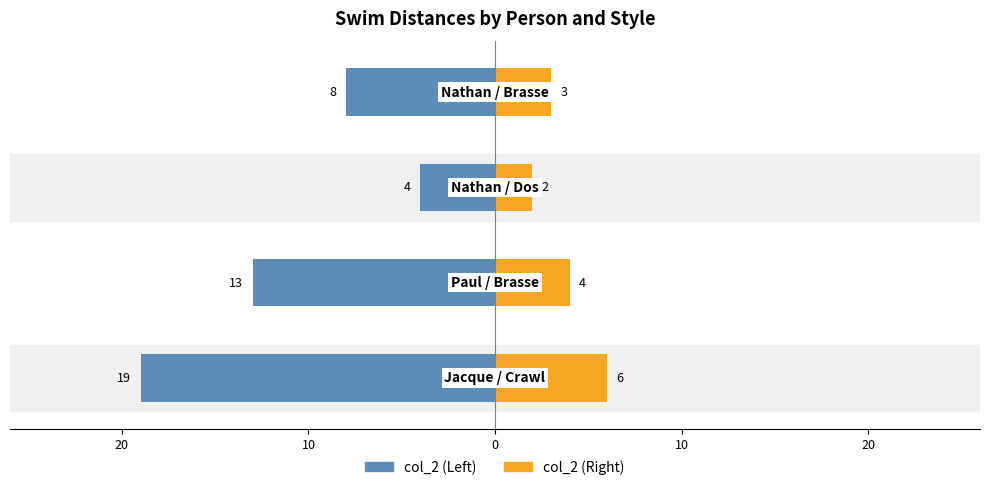

How many values in the col_2 (Right) series are below 4?

2